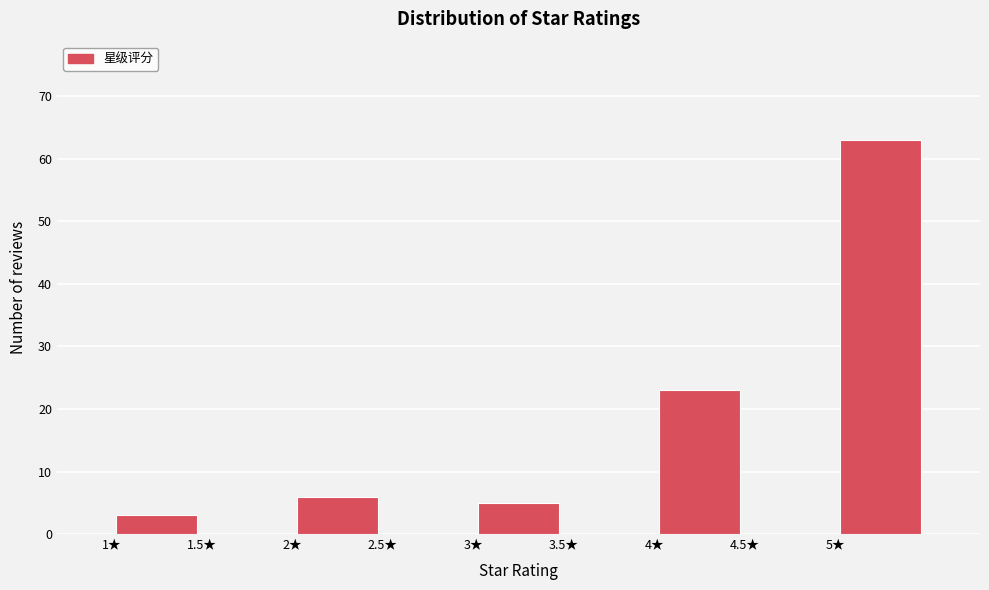

What is the height of the bar covering 4.0 to 4.5 on the x-axis? The values are not printed on the chart, so give them approximately, as read against the axis.

23